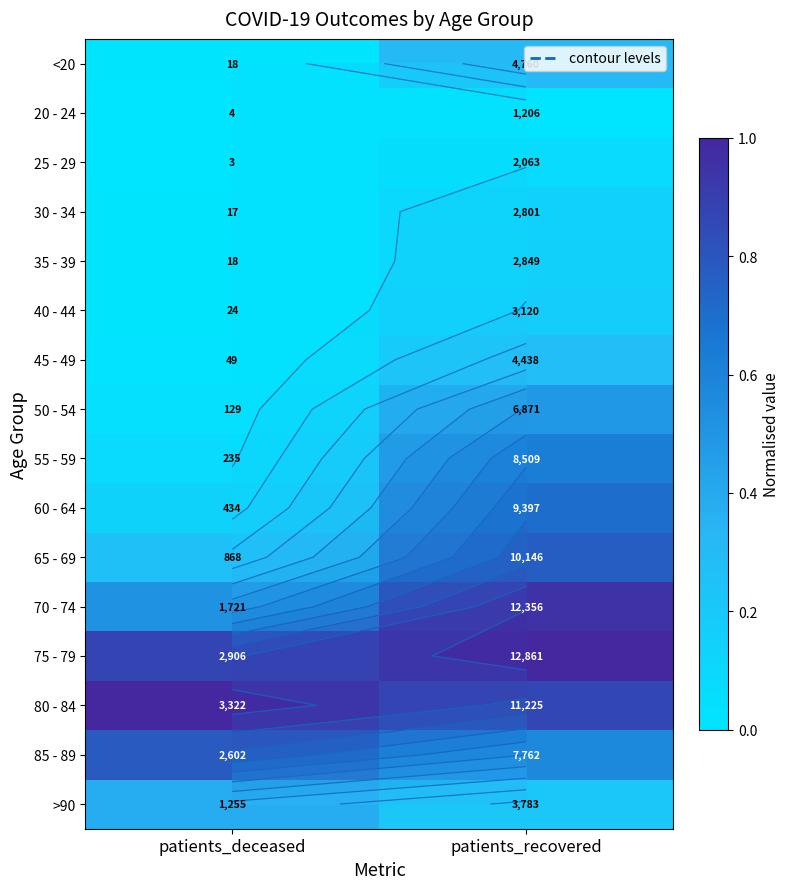

What is the difference between the maximum and minimum values in the 85 - 89 series?

0.2